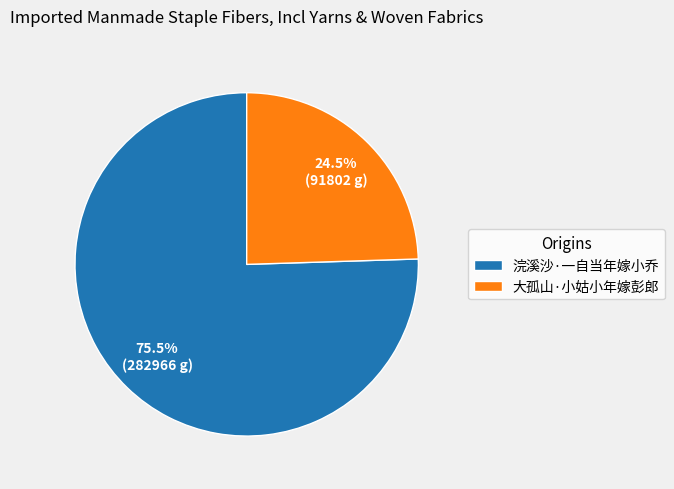

True or false: 浣溪沙·一自当年嫁小乔 accounts for 88% of the total.

False